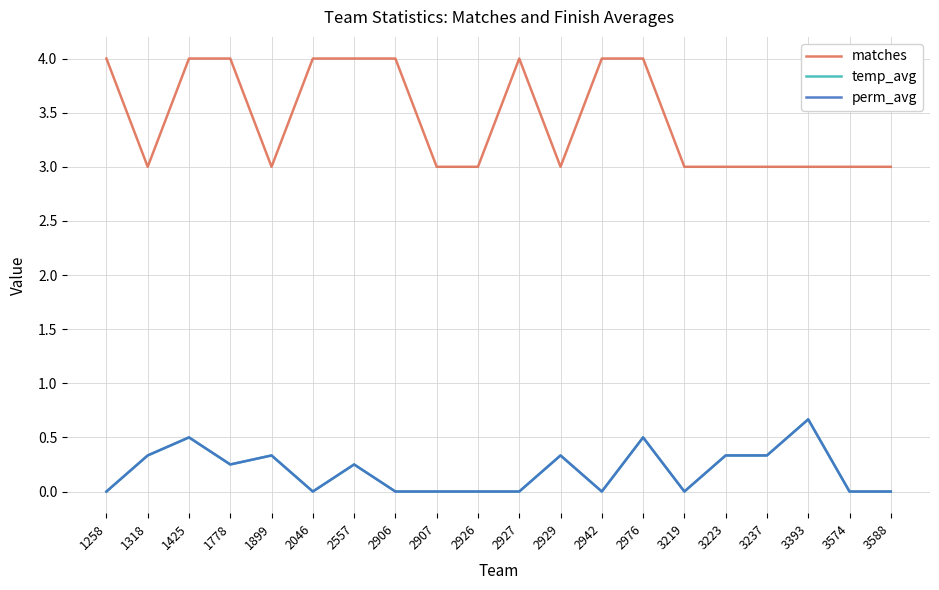

Does the chart have visible grid lines?

Yes